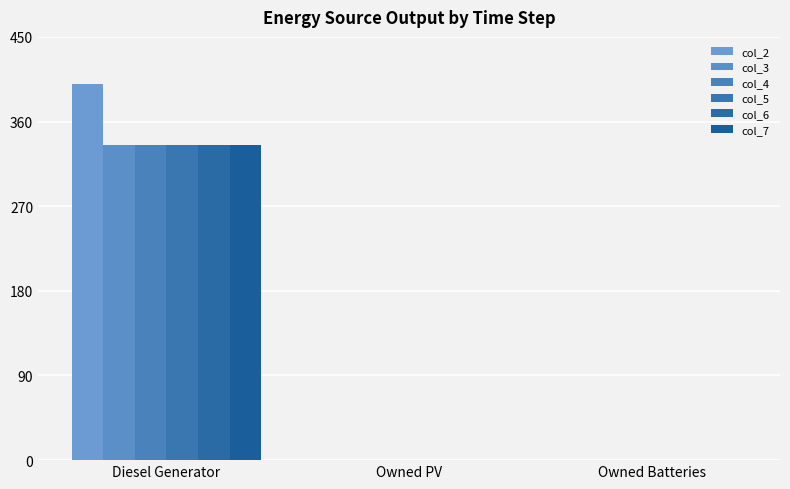

What is the label of the 2nd bar from the right?

Owned PV